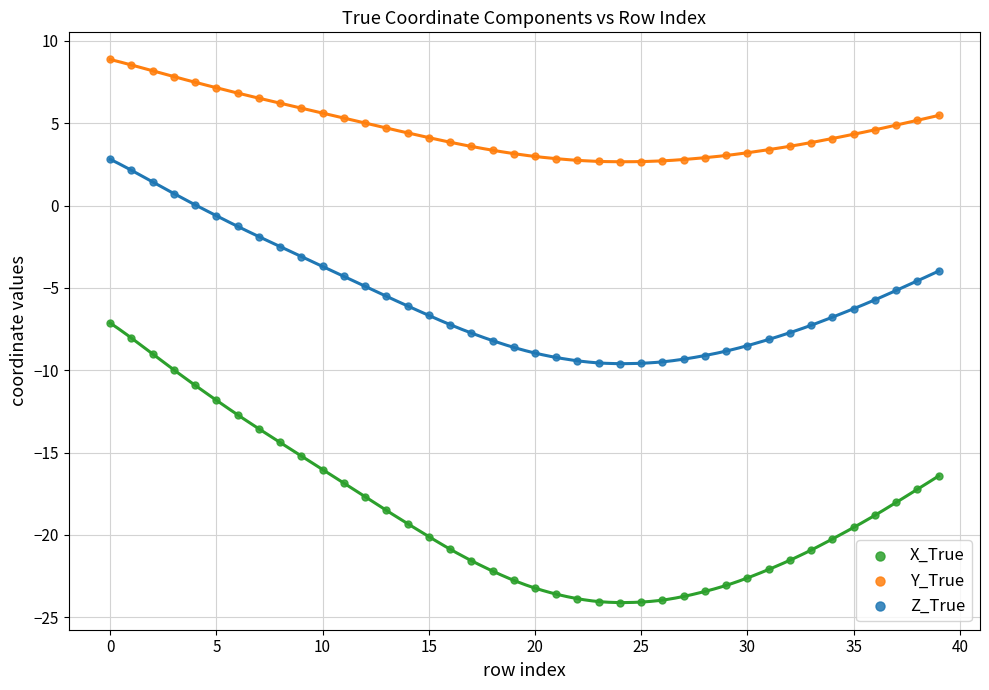

What are all the series names shown in the legend?

X_True, Y_True, Z_True